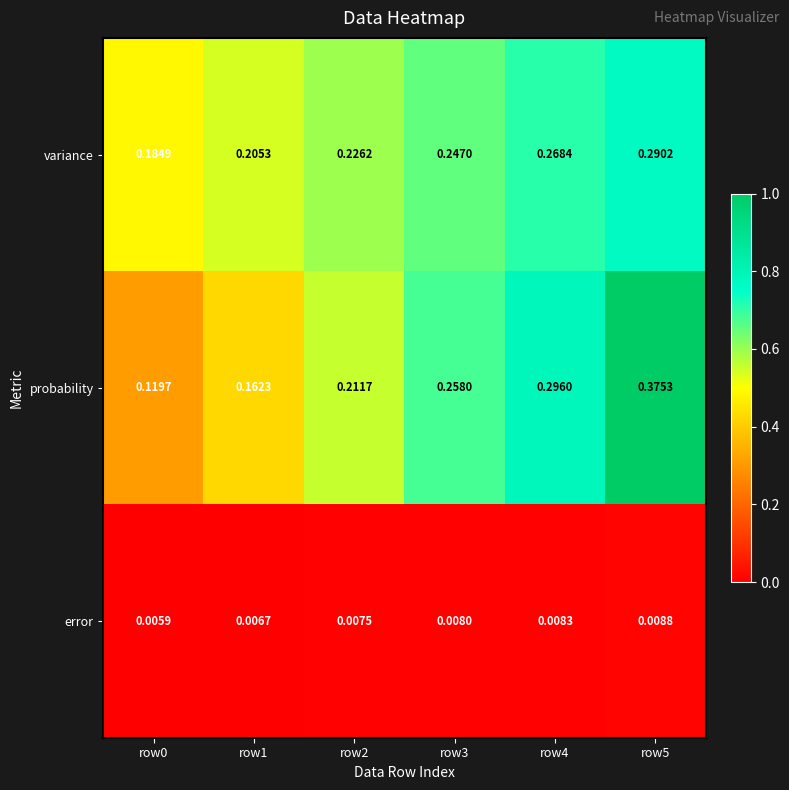

List the series in order of their peak value, lowest first.

error, variance, probability